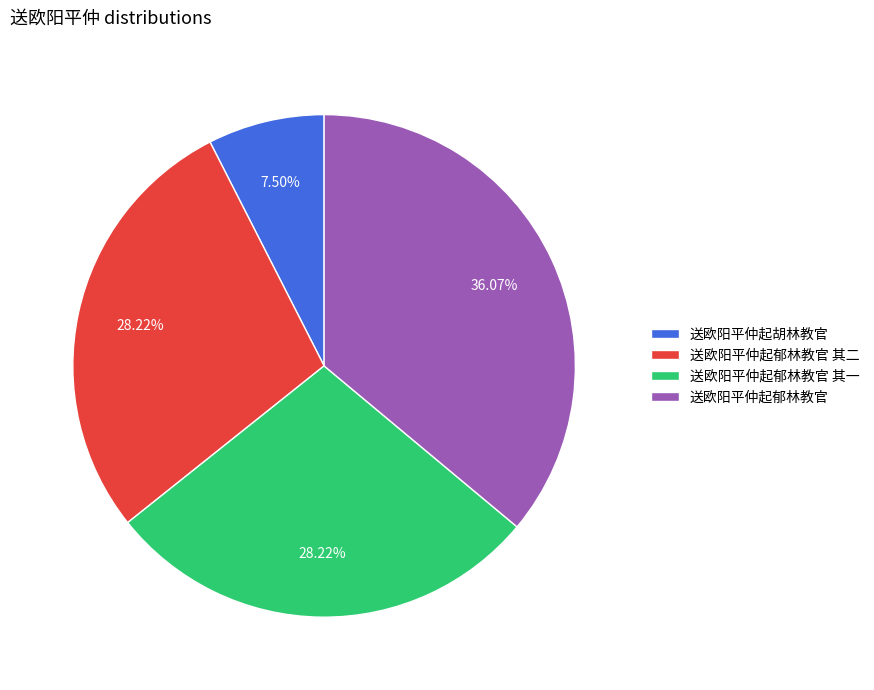

Is it true that 送欧阳平仲起郁林教官 其二 is 28% of the pie?

True